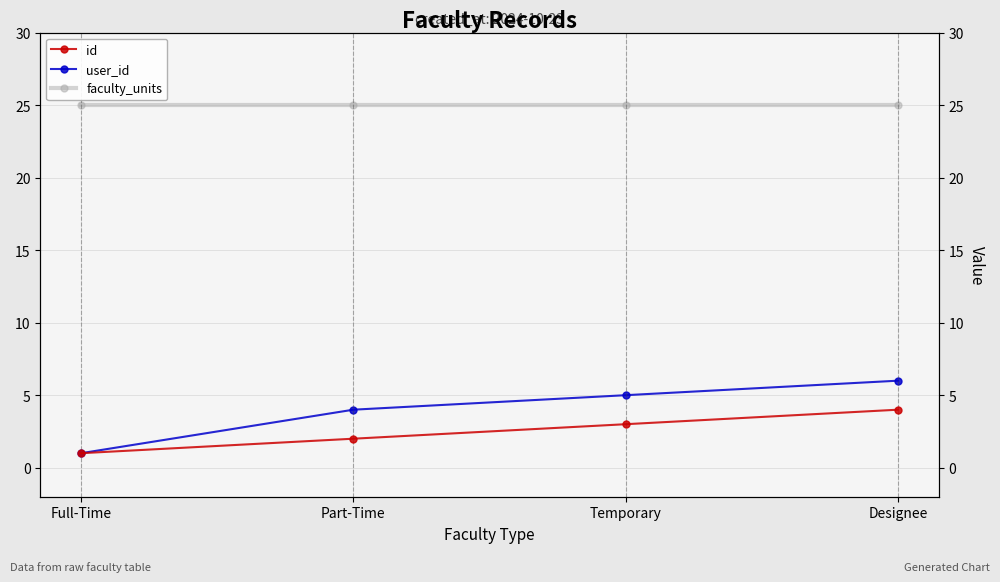

How many lines are shown in the chart?

3